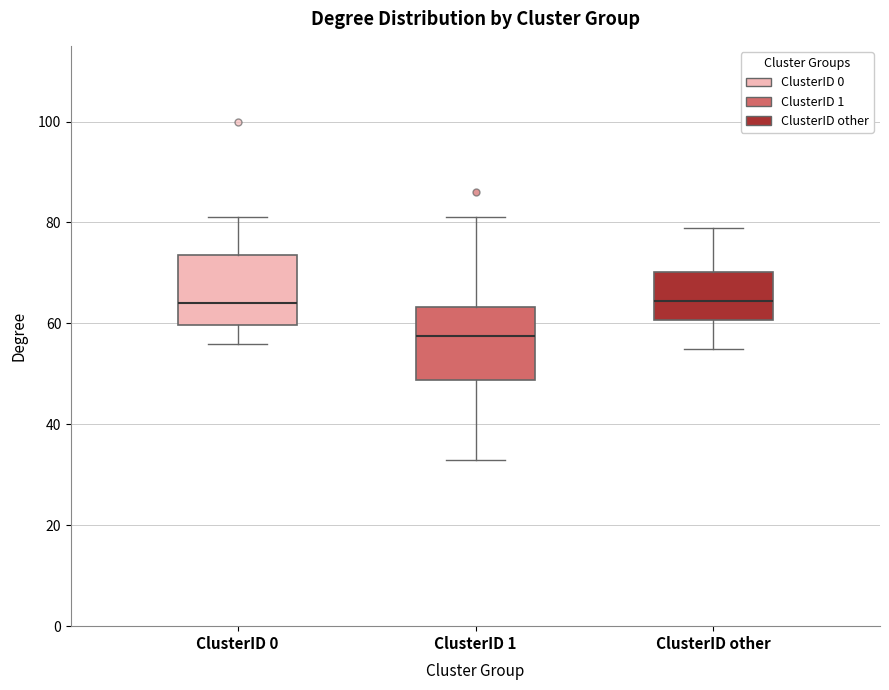

Where does the lower whisker of the box for ClusterID other end on the y-axis? The values are not printed on the chart, so give them approximately, as read against the axis.

56